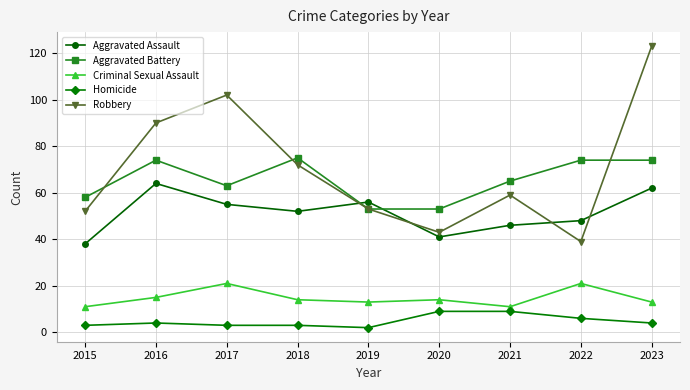

Which series ends up on top after the final intersection of Aggravated Assault and Aggravated Battery?

Aggravated Battery